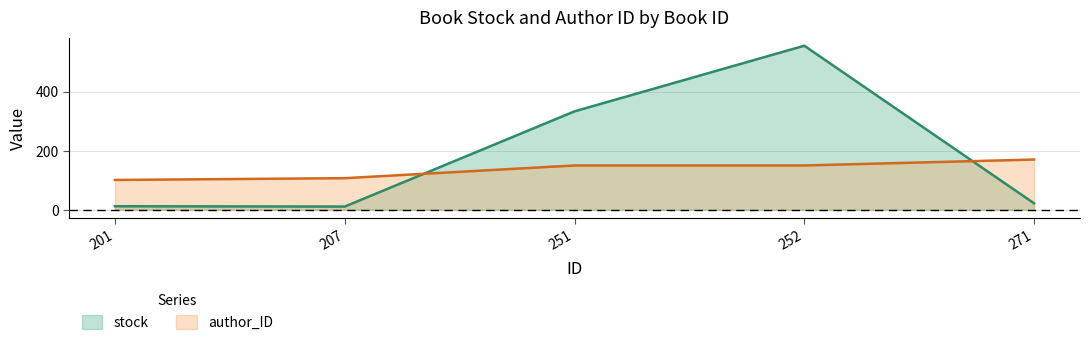

List the series in order of their overall mean, highest first.

stock, author_ID